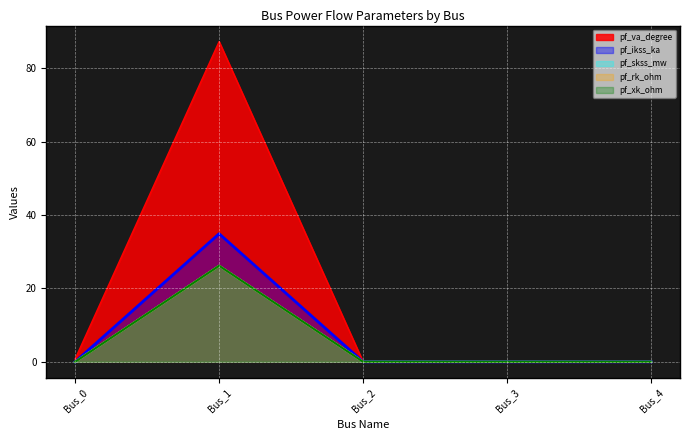

Reading left to right, what are all the values shown in this chart?

pf_va_degree: 0.8	87.3	0.0	0.0	0.0
pf_ikss_ka: 0.0	34.9	0.0	0.0	0.0
pf_skss_mw: 0.0	26.2	0.0	0.0	0.0
pf_rk_ohm: 0.0	26.2	0.0	0.0	0.0
pf_xk_ohm: 0.0	26.2	0.0	0.0	0.0